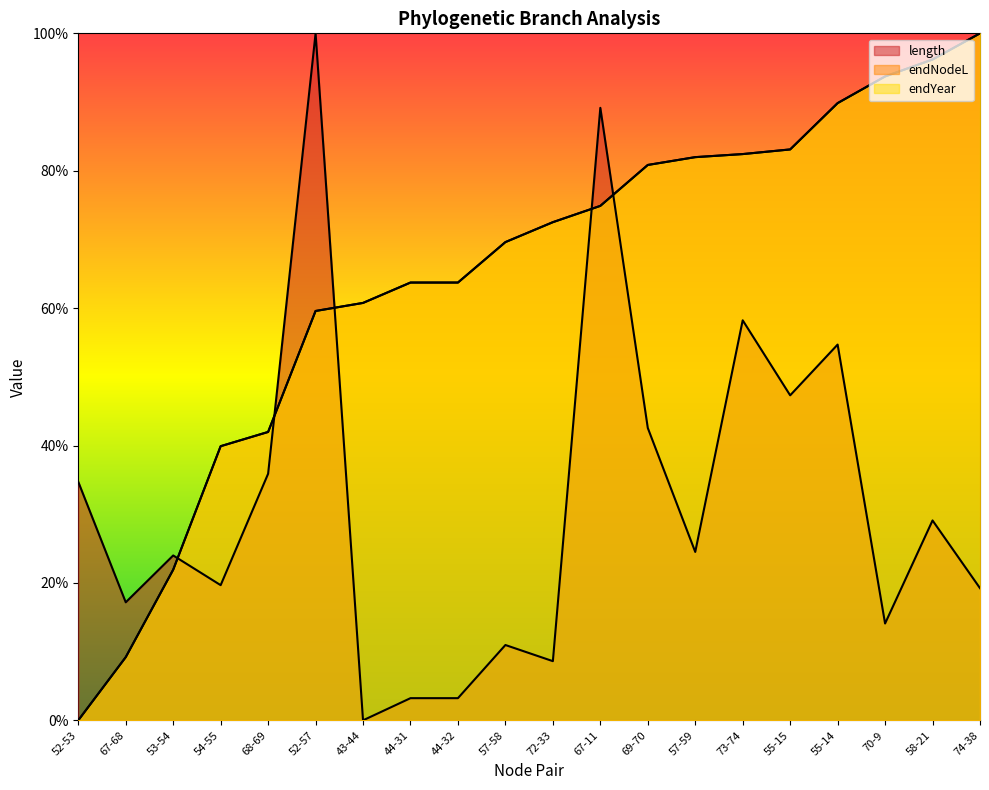

At which label is length closest to 0?

43-44